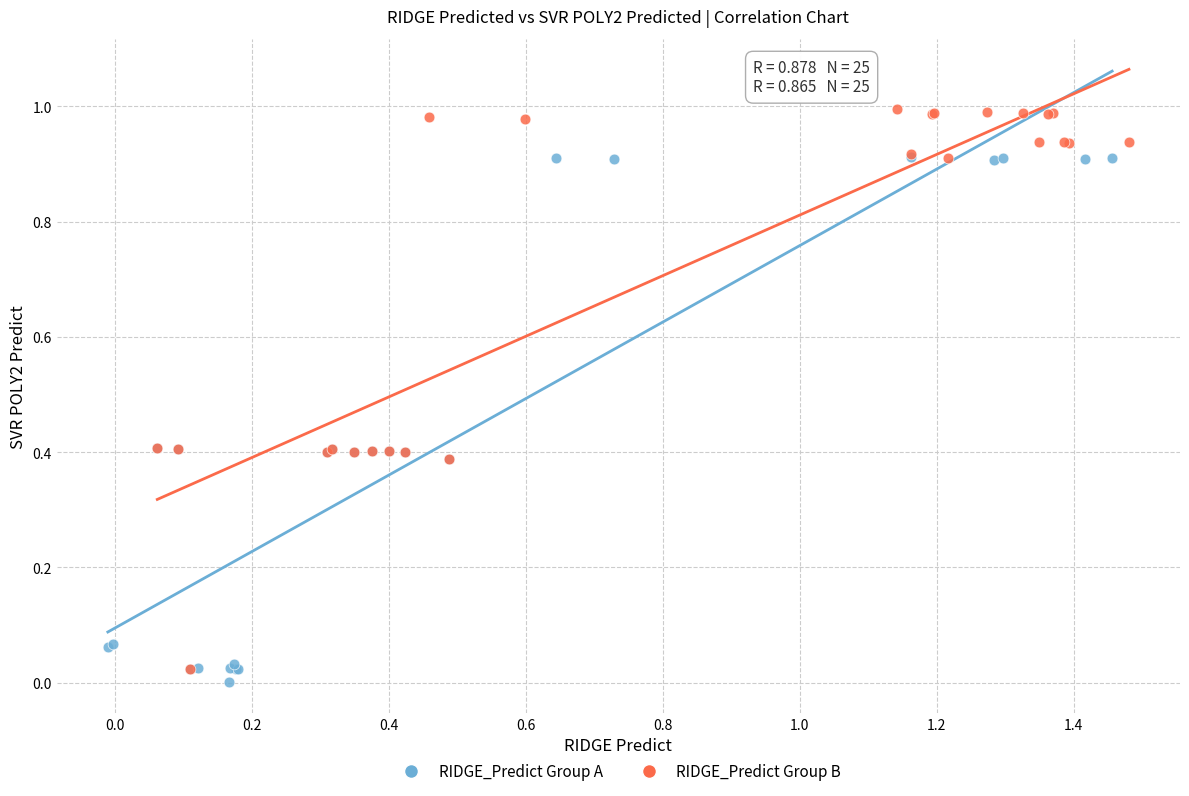

Which series reaches the maximum Y coordinate?

RIDGE_Predict Group B